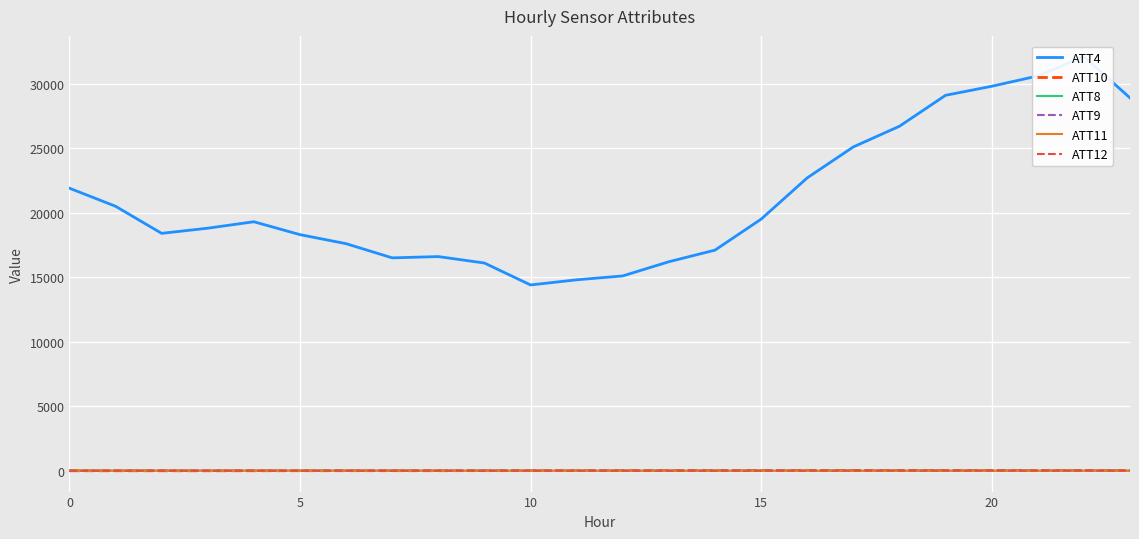

What is the value of the ATT9 point at the 9th from the left?

4.1